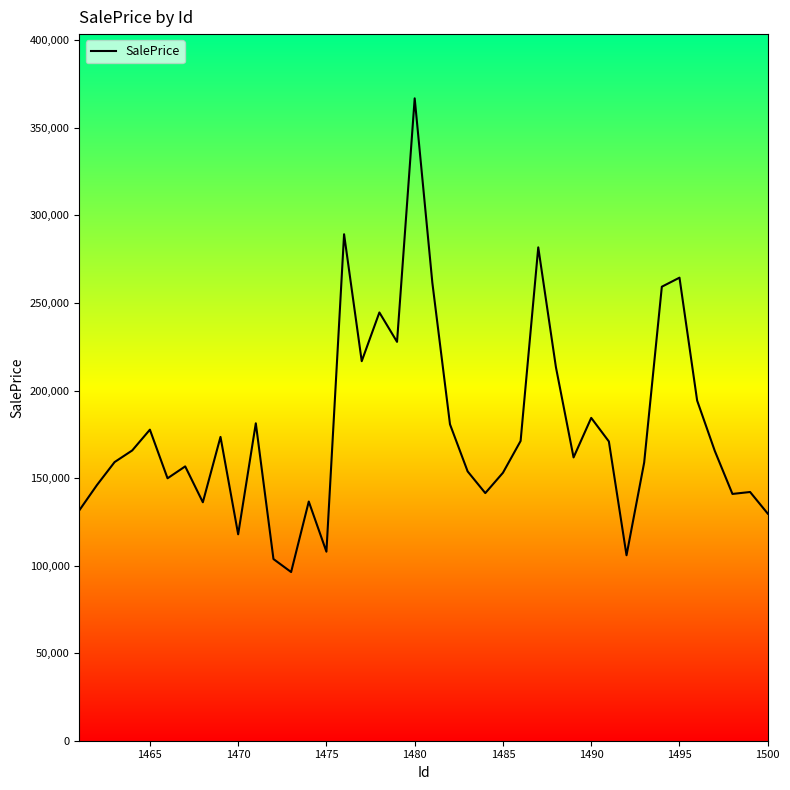

What is the sum of all values?

7120513.1